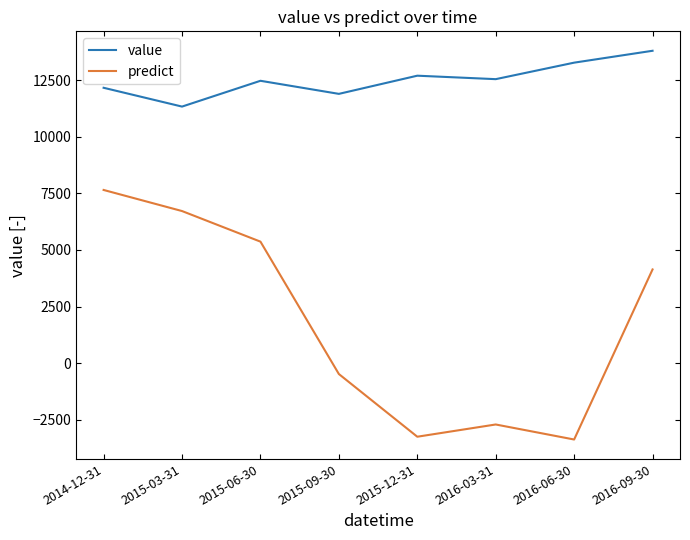

How many negative values does the predict series have?

4